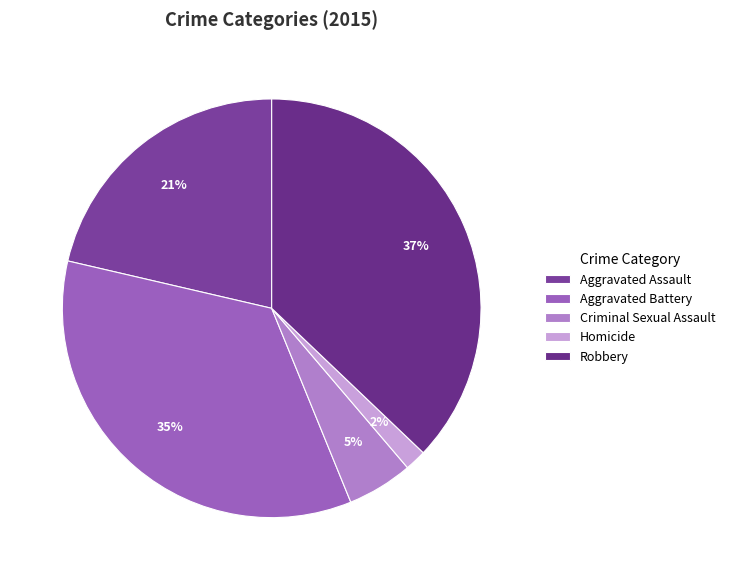

What percentage is the Aggravated Assault slice, to the nearest percent?

21%